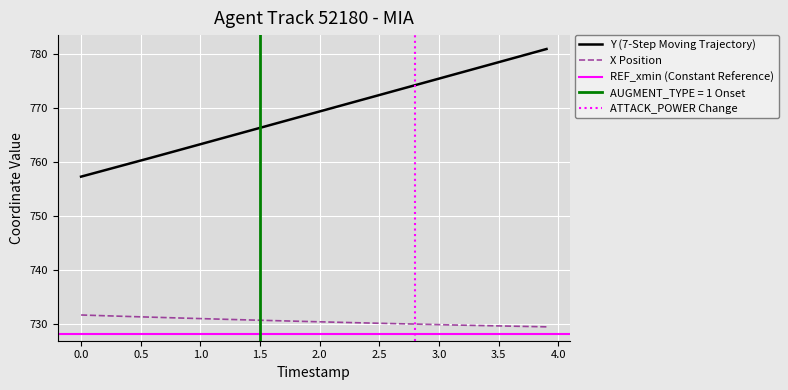

What is the lowest value of the X Position series?

729.6